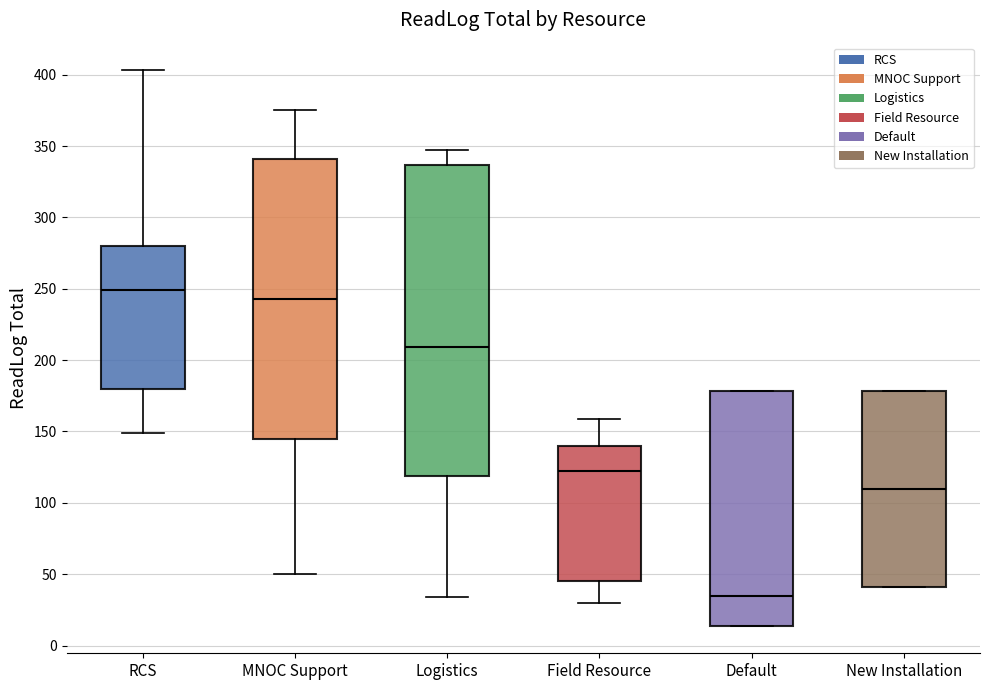

Where is the upper edge of the box for MNOC Support on the y-axis? The values are not printed on the chart, so give them approximately, as read against the axis.

340